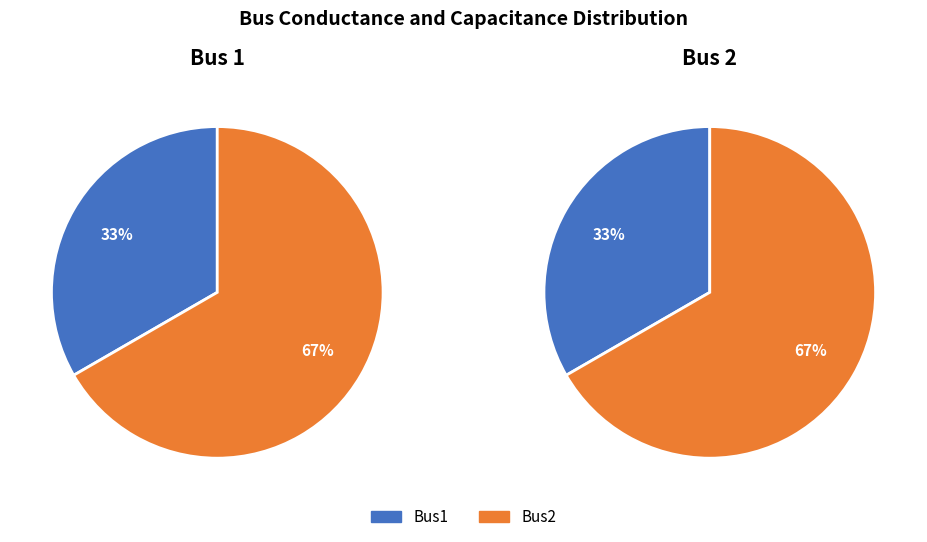

The Bus1 slice represents 33% of the pie. True or false?

True